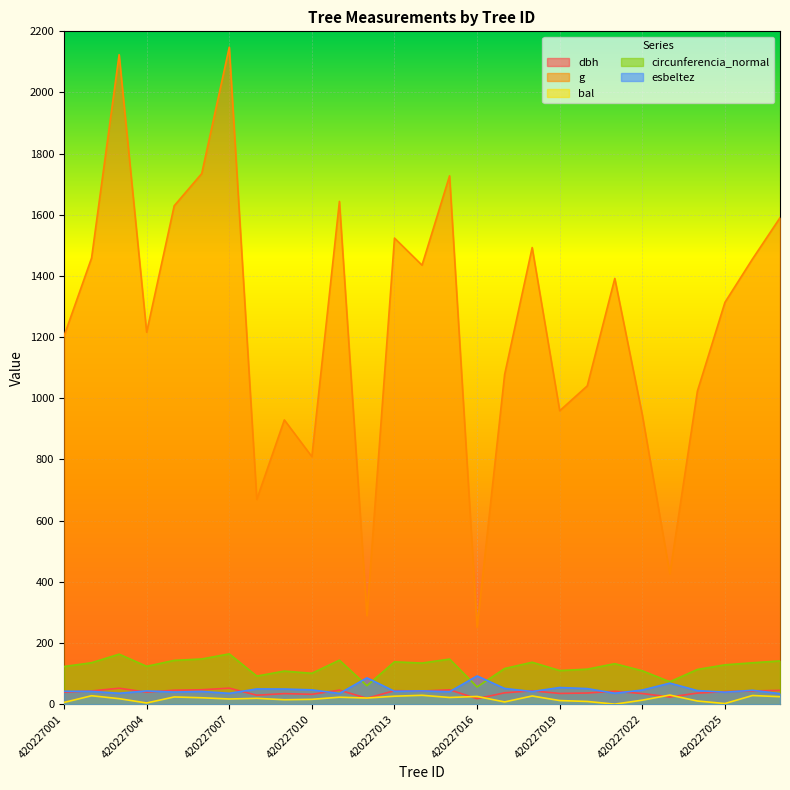

The value of g at 420227020 is 1040.6. True or false?

True